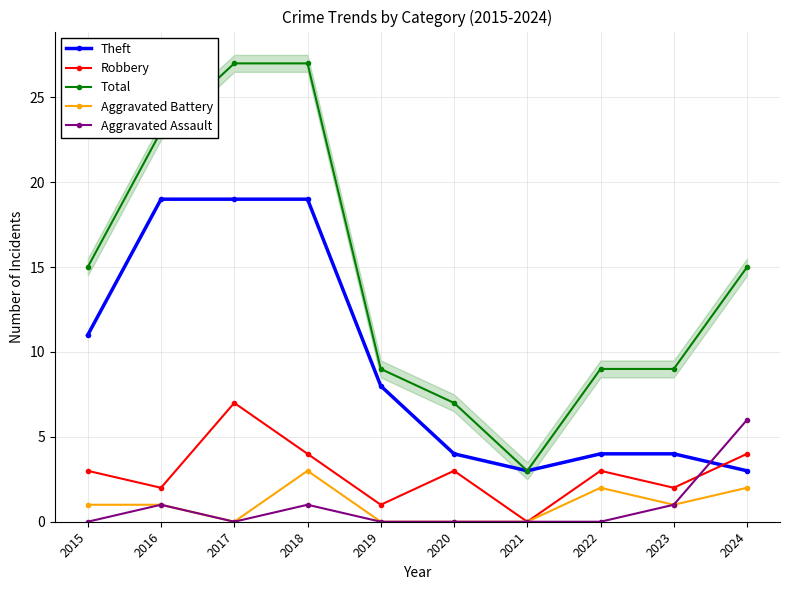

Is it true that Aggravated Battery equals 1 at 2020?

False